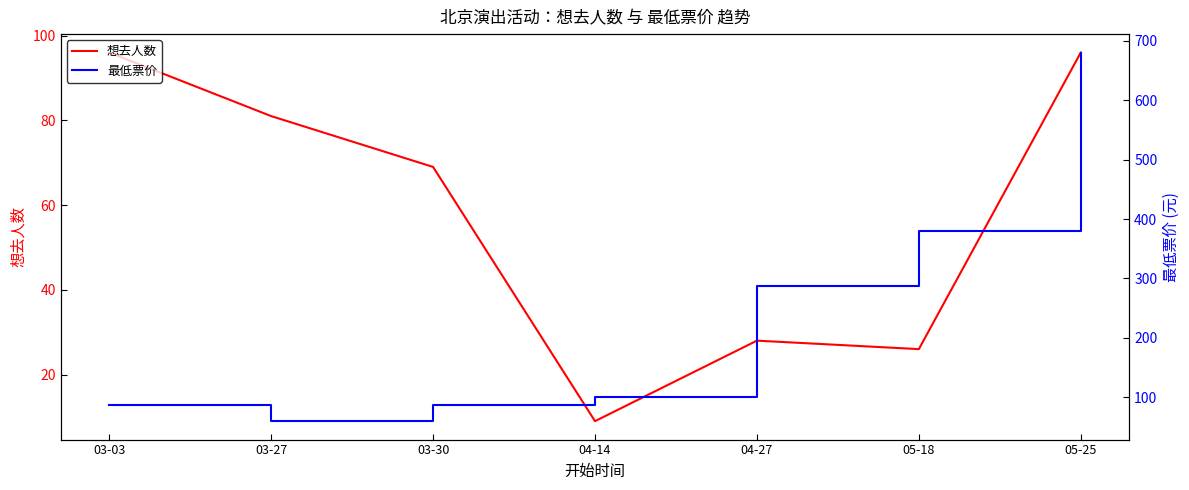

Which series changed the most between 03-30 and 04-14?

想去人数